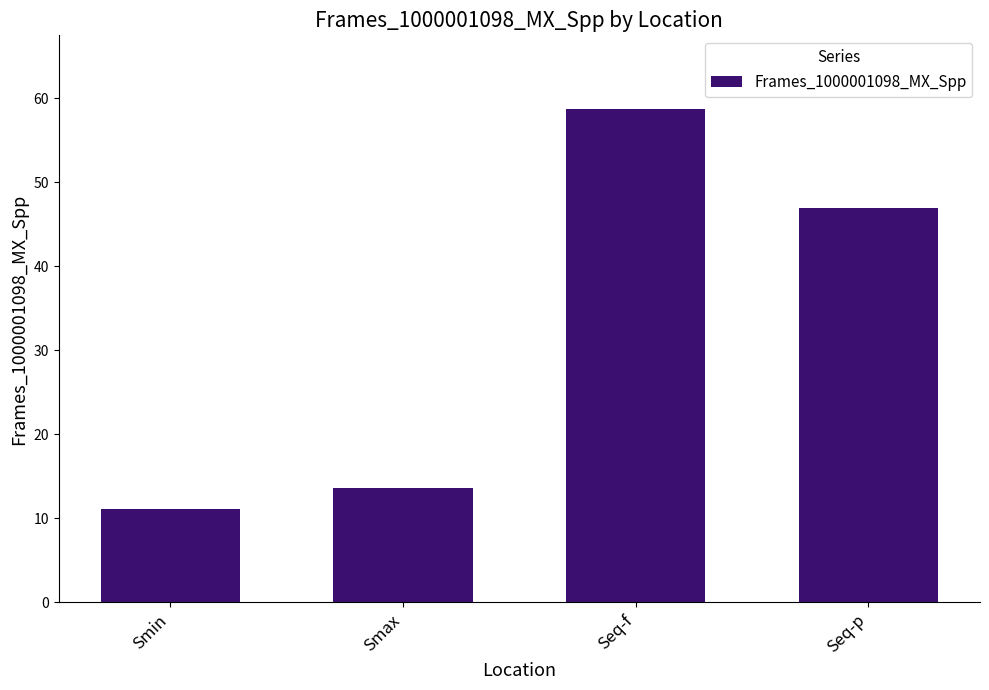

Reading left to right, extract all data points from this chart.

Smin=11.2	Smax=13.6	Seq-f=58.7	Seq-p=47.0